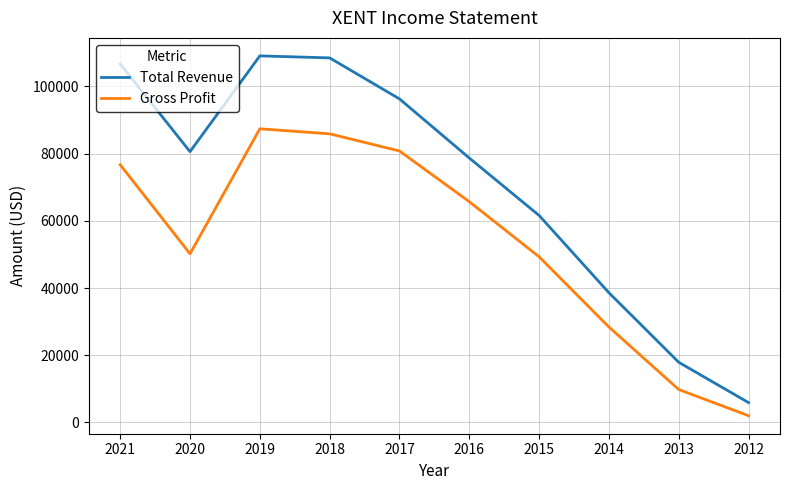

What is the smallest value displayed?

2000